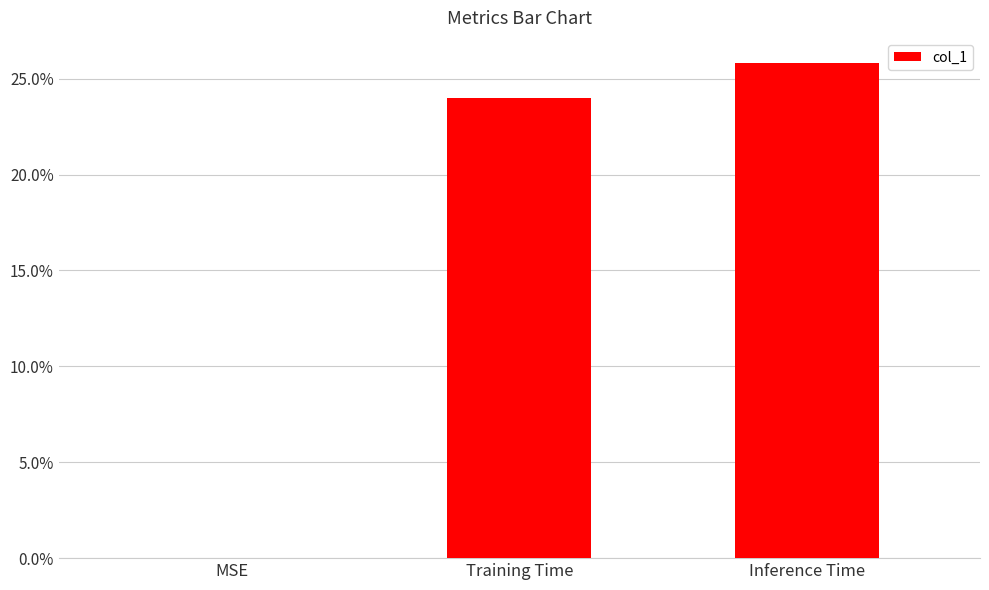

List the labels in order of value, smallest first.

MSE, Training Time, Inference Time